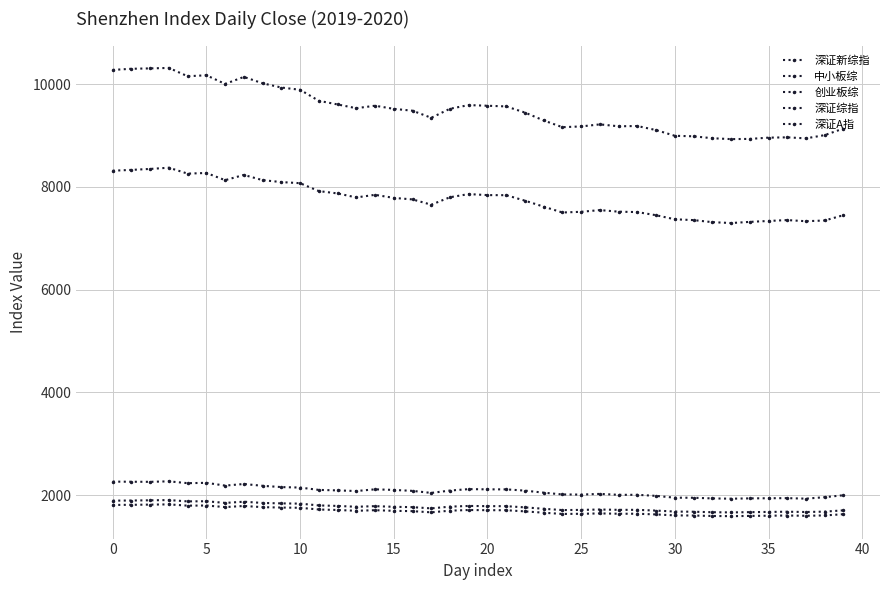

How many lines are shown in the chart?

5